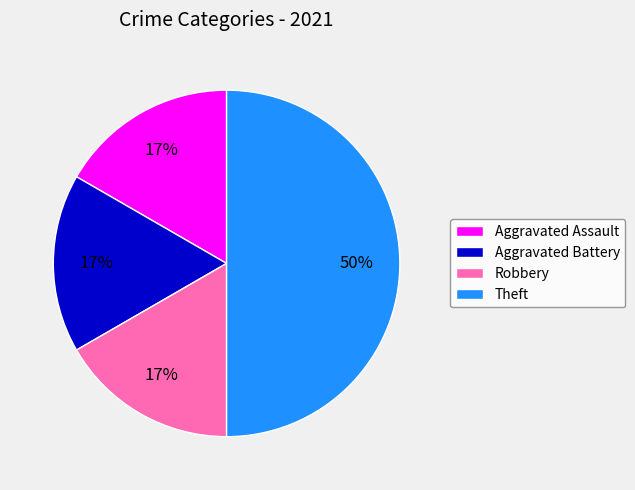

The Aggravated Battery slice represents 17% of the pie. True or false?

True